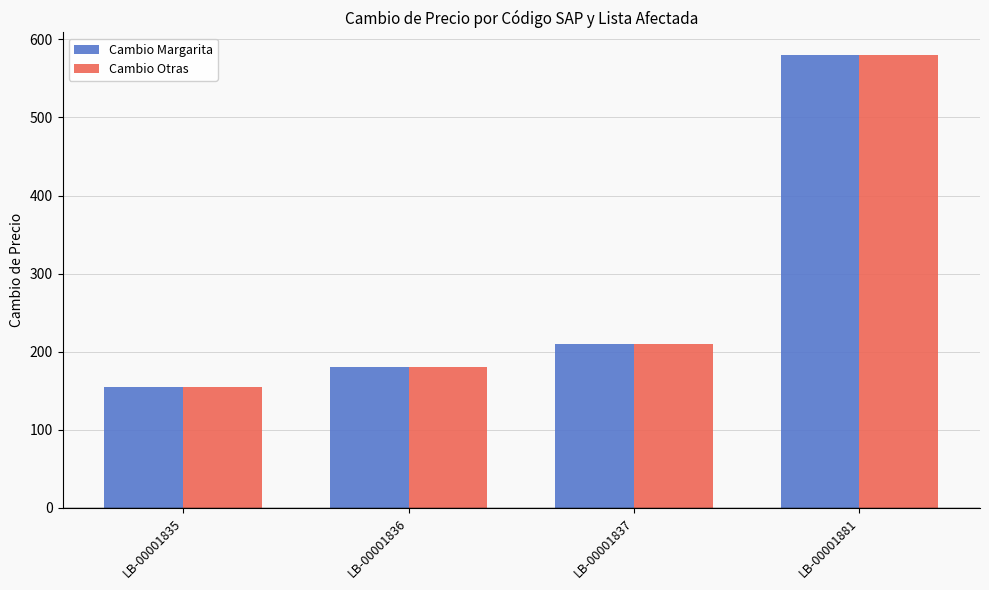

List the labels in order of Cambio Margarita value, largest first.

LB-00001881, LB-00001837, LB-00001836, LB-00001835